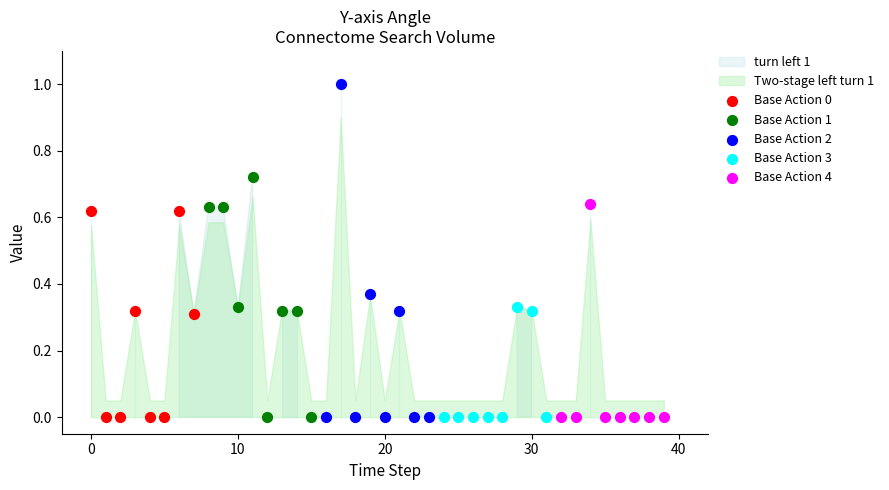

Which series has the widest spread of Y values?

Base Action 2